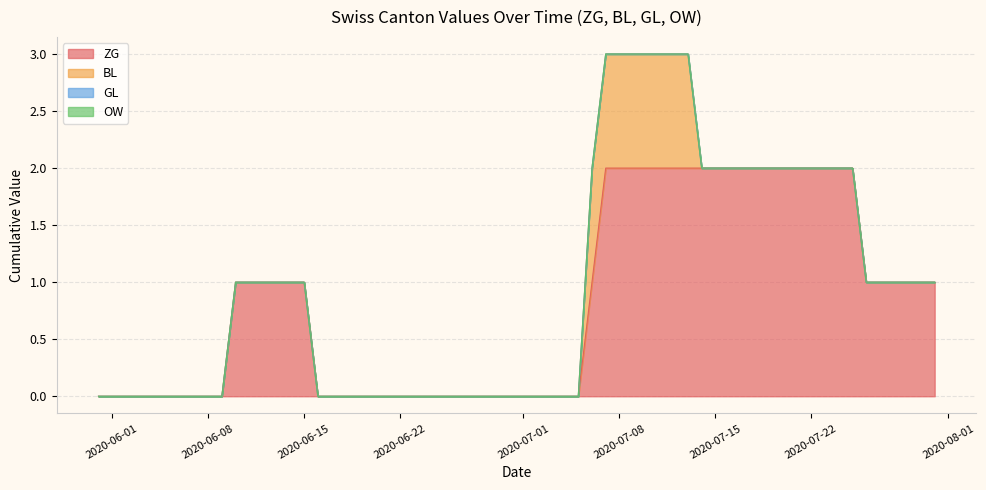

True or false: BL and ZG intersect in this chart.

True